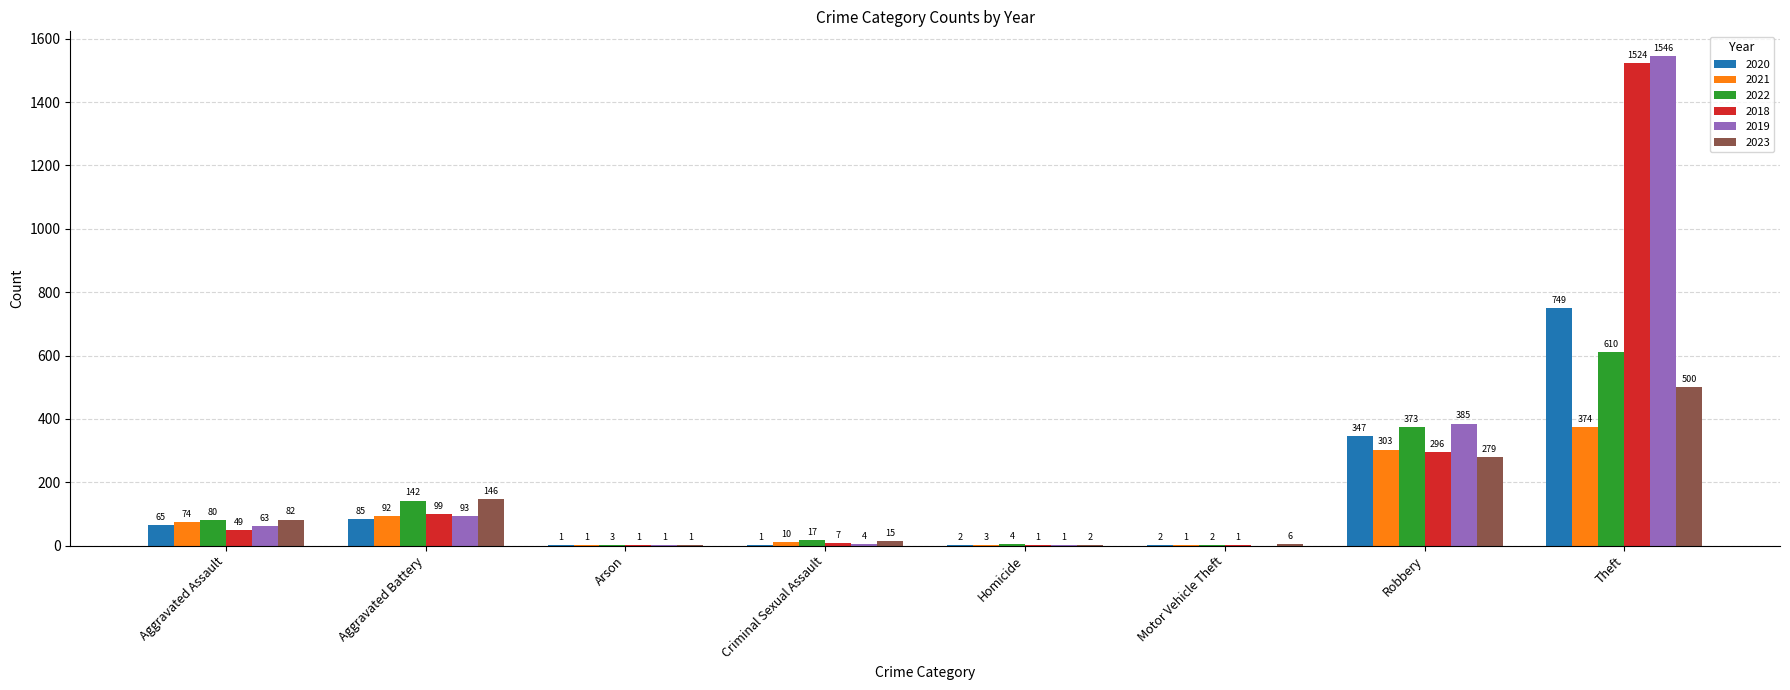

Is it true that 2019 equals 1546 at Theft?

True